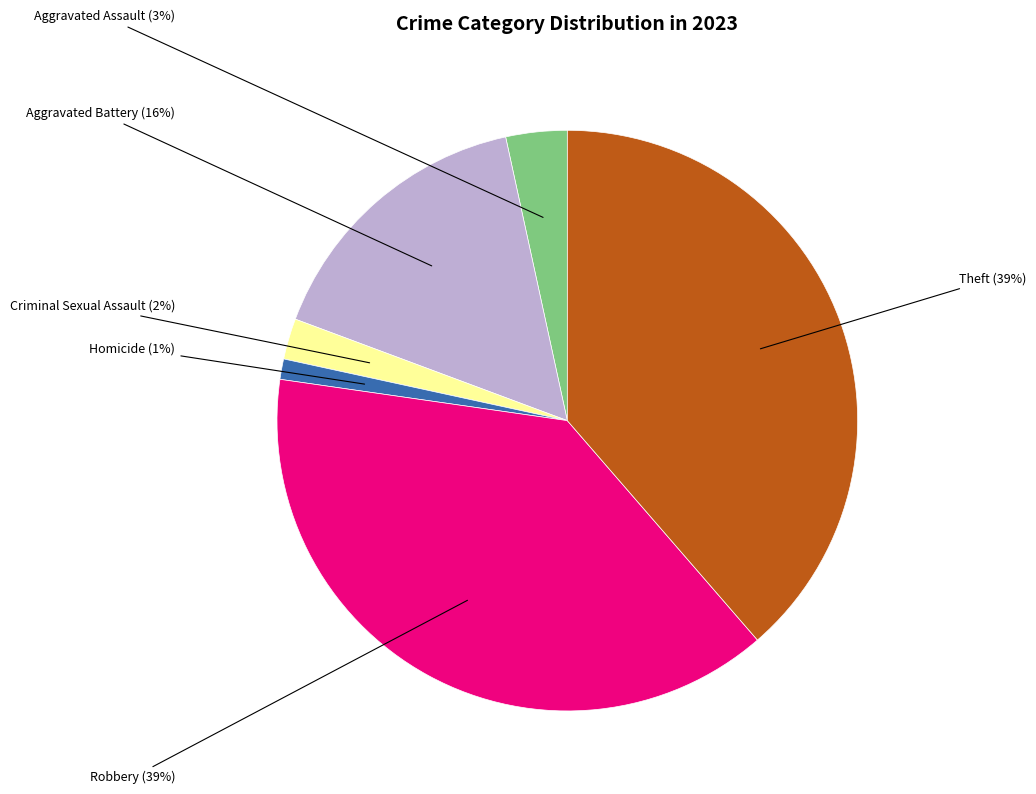

Which slice is the smallest?

Homicide